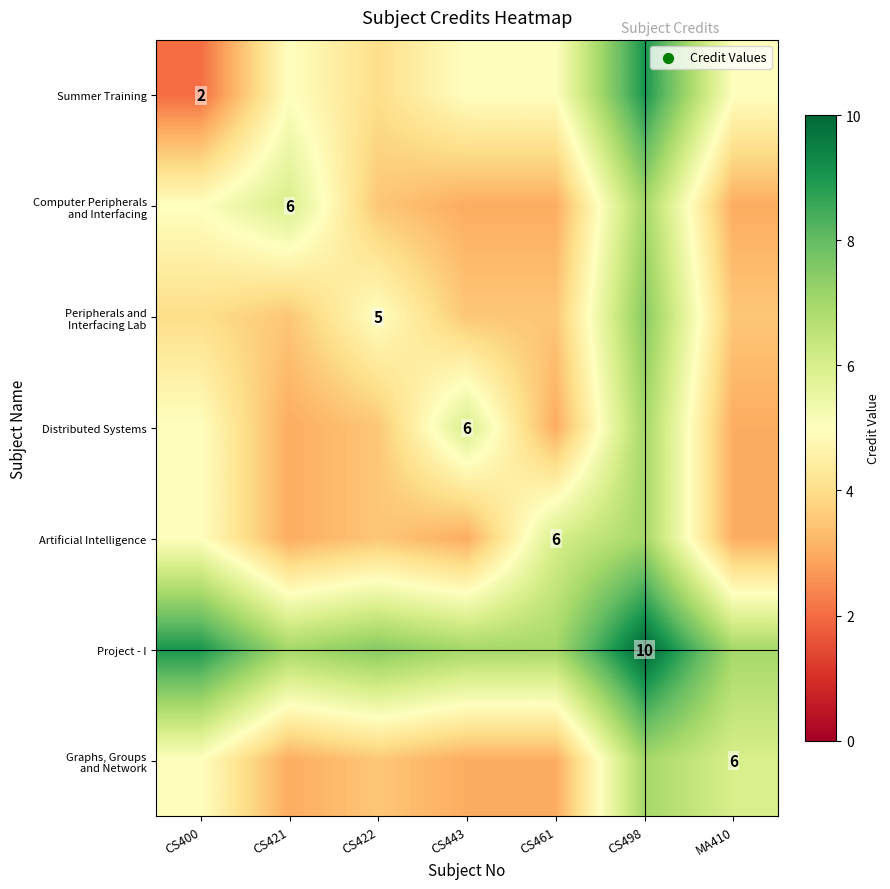

What is the total value across all series at CS421?

30.5